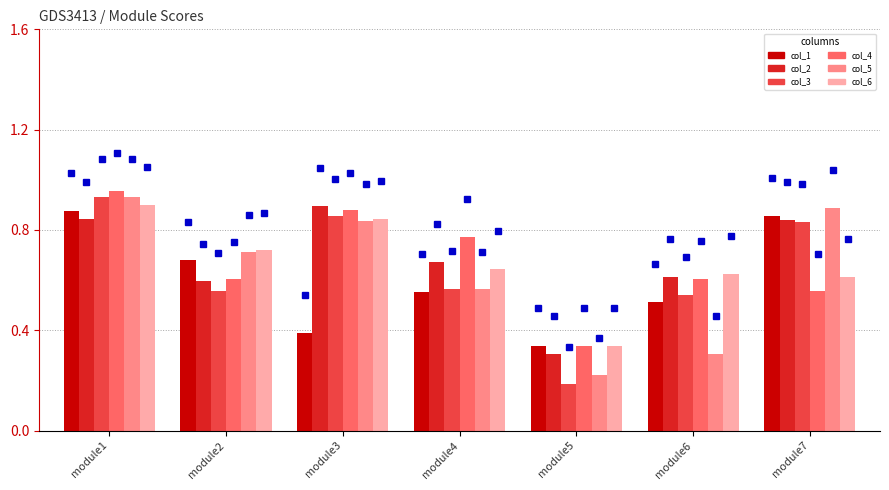

At which category does the chart reach its minimum across all series?

module5